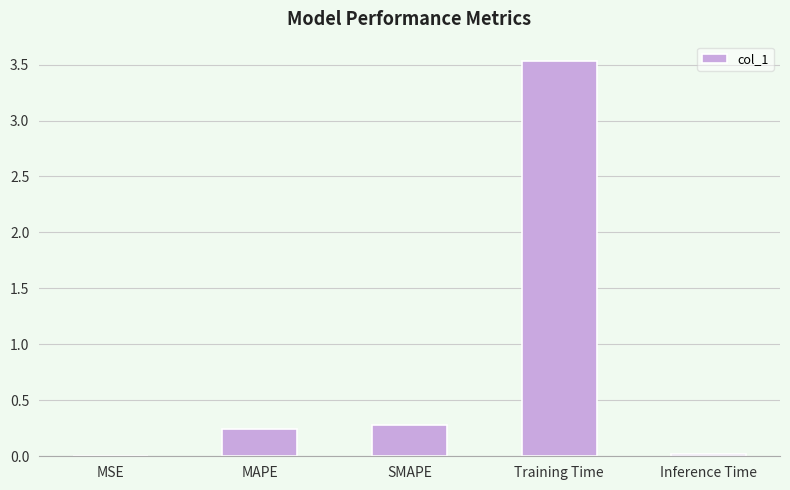

Does the chart contain stacked bars?

No